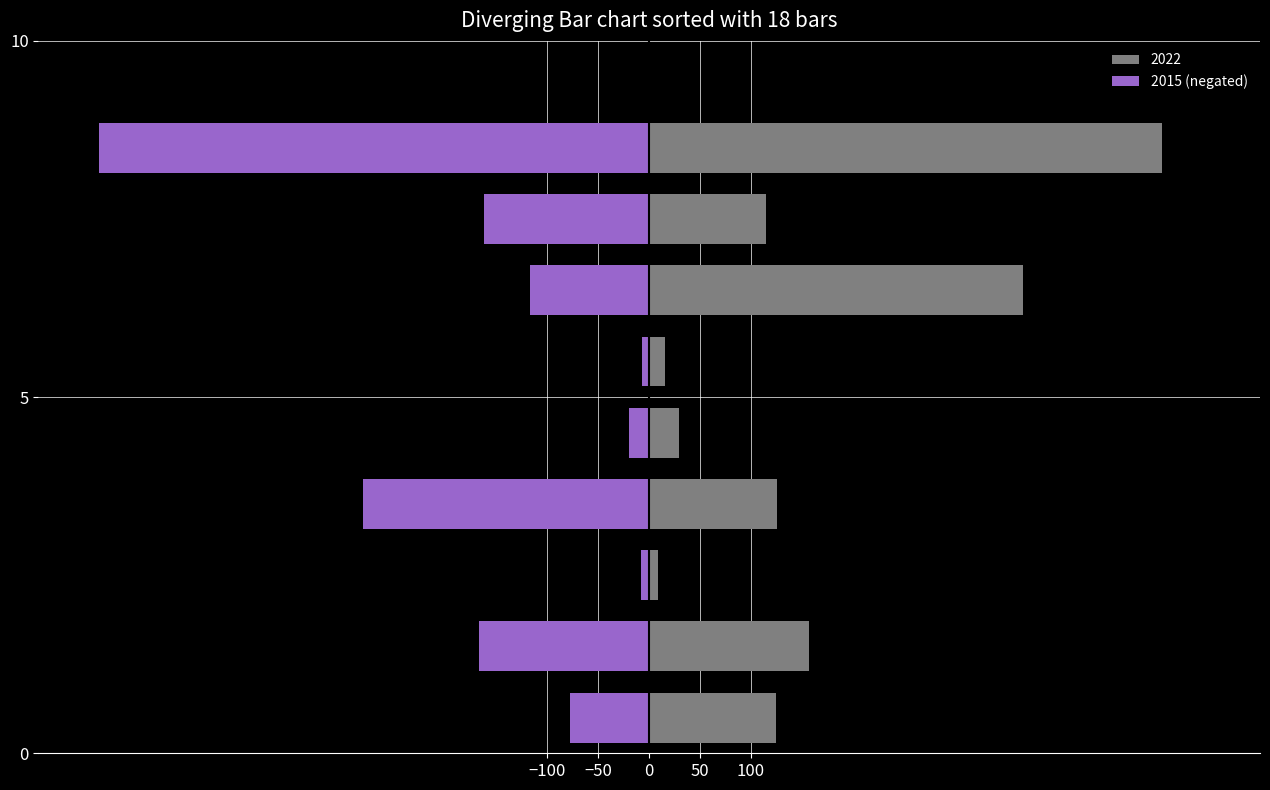

What is the difference between the maximum and minimum values?

534